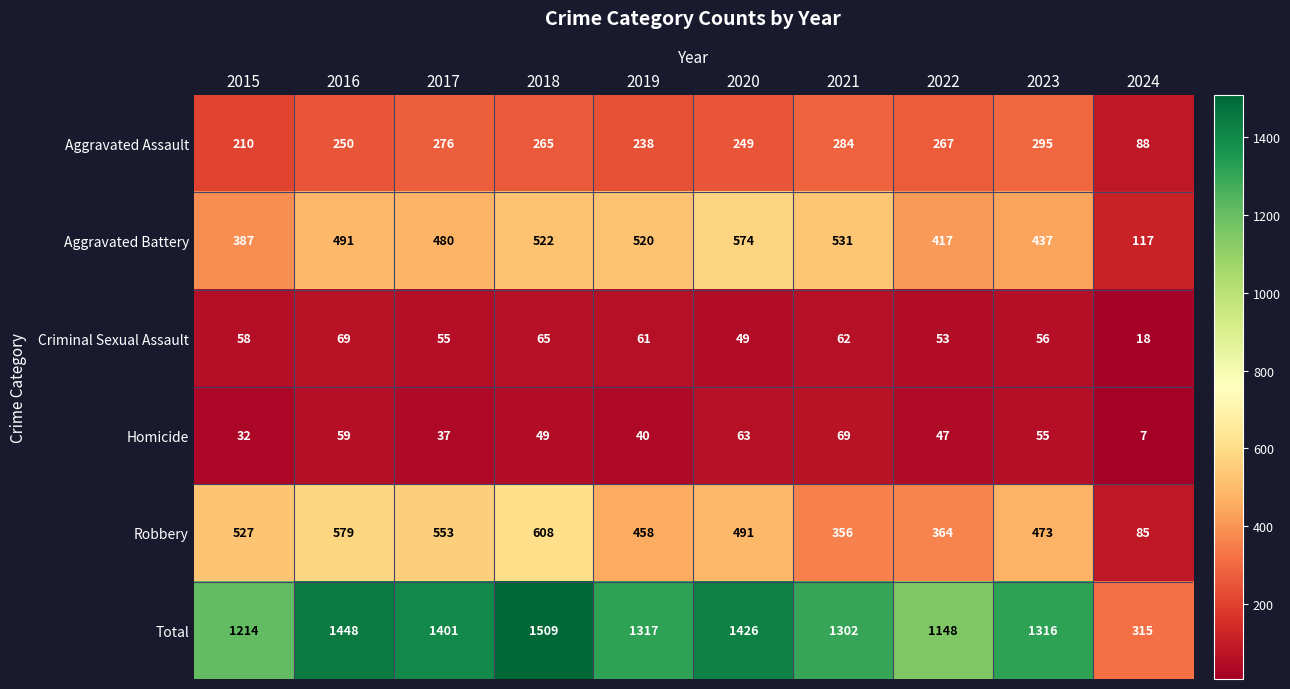

Which series changed the most between 2021 and 2023?

Robbery